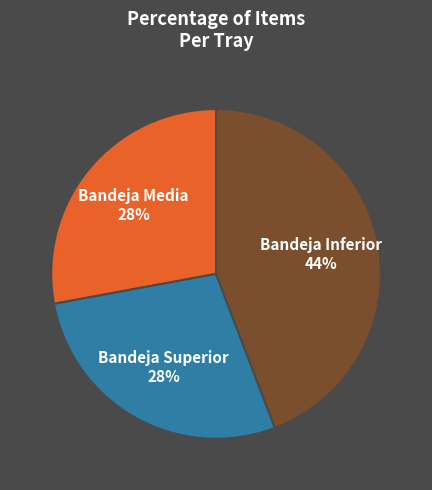

Which slice is the largest?

Bandeja Inferior